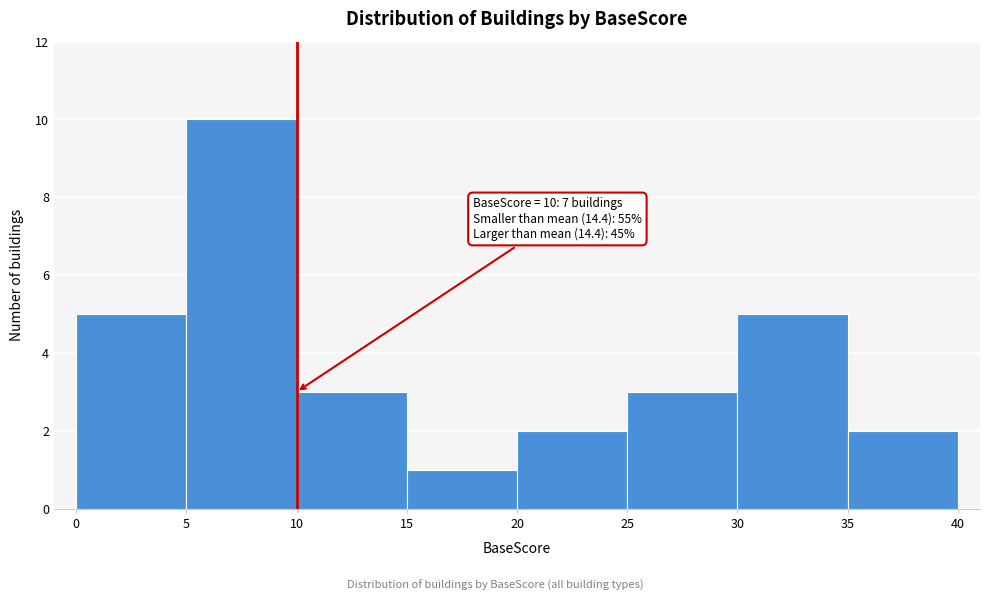

Which range on the x-axis has the tallest bar?

5 to 10